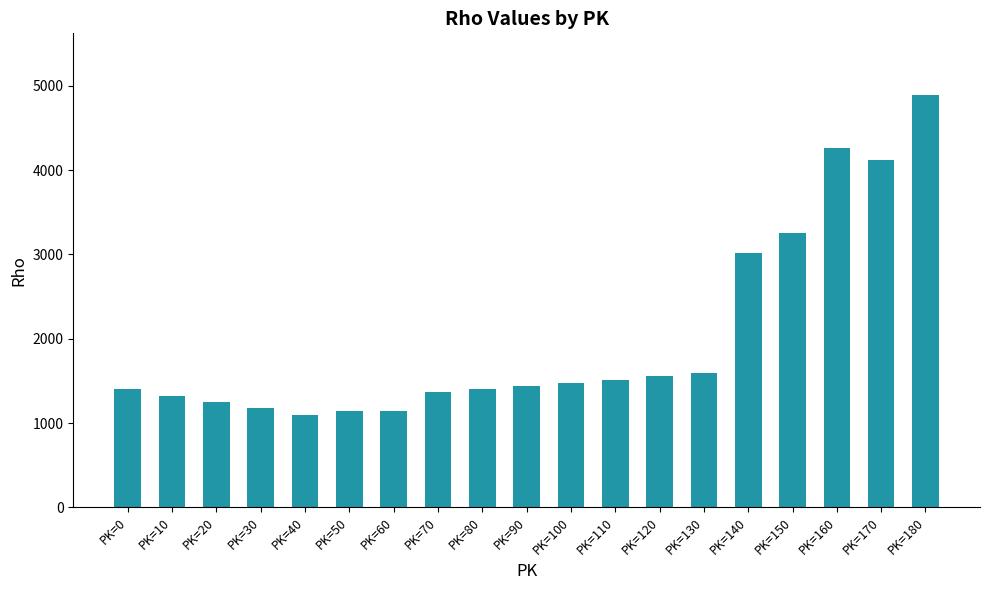

What is the value of the 18th bar from the left?

4125